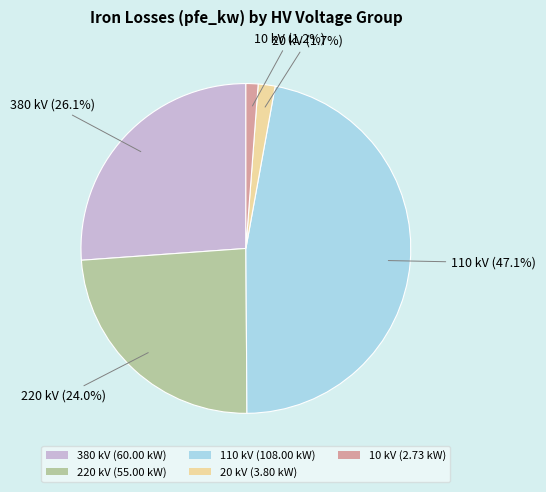

Which category has the biggest portion of the pie?

110 kV (108.00 kW)